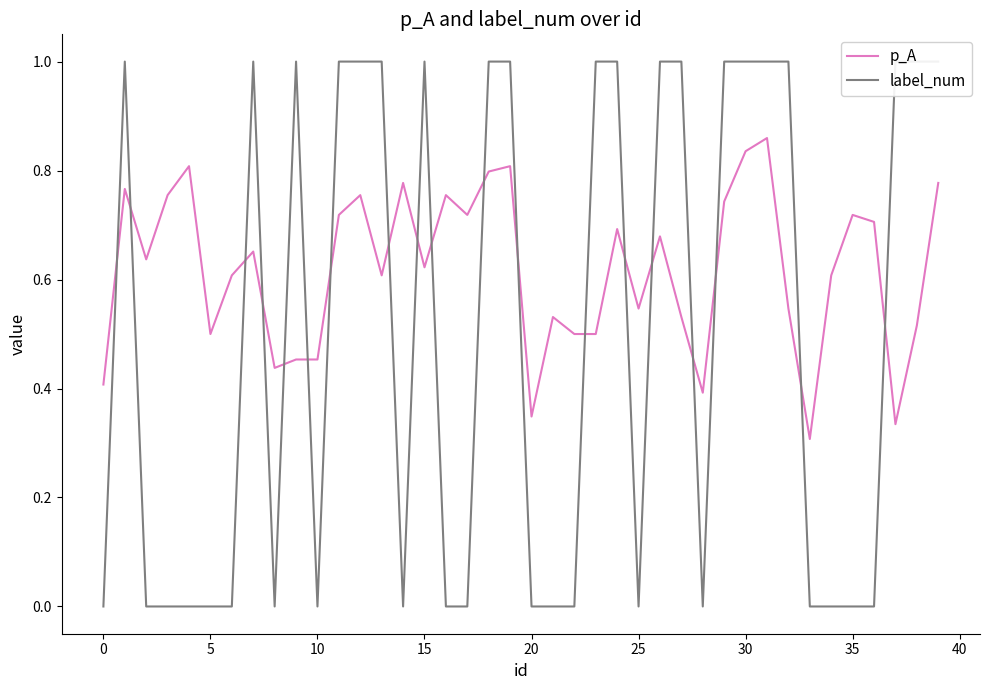

Rank the series at 16 from highest to lowest value.

p_A, label_num